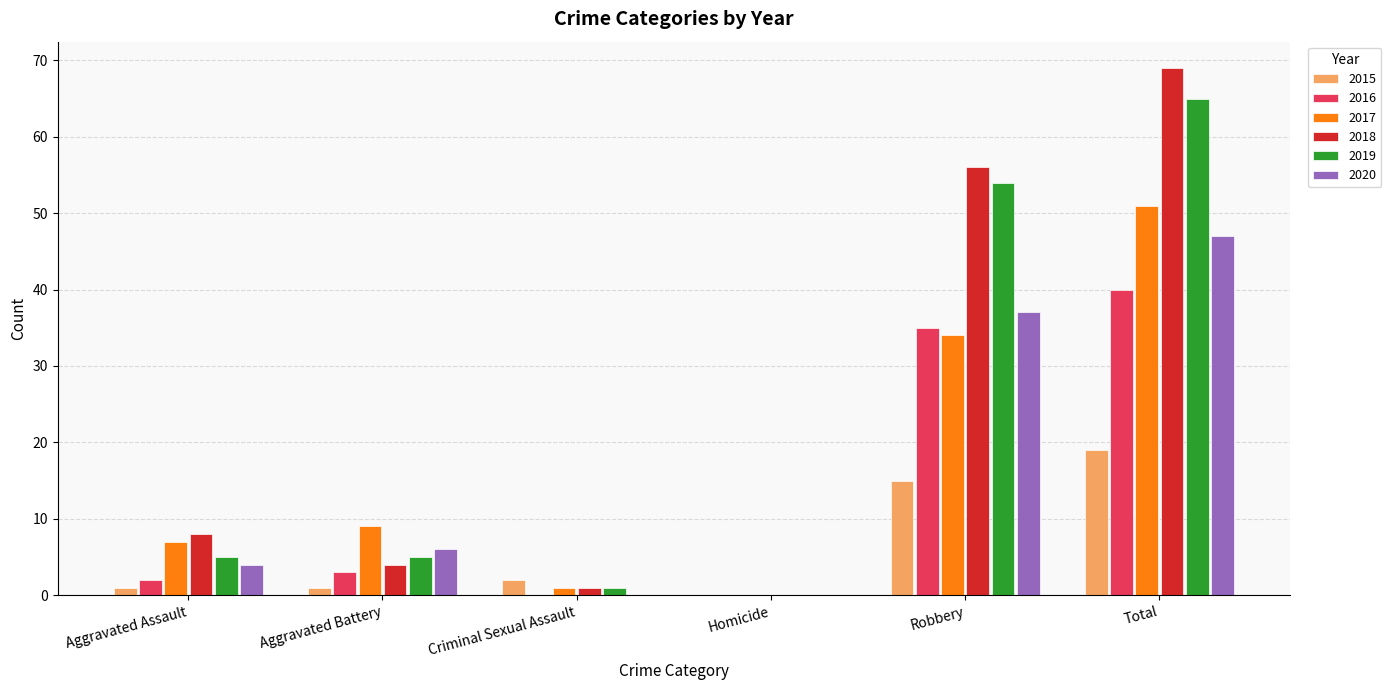

What value does the 2019 series have at Aggravated Assault, to the nearest 5?

5